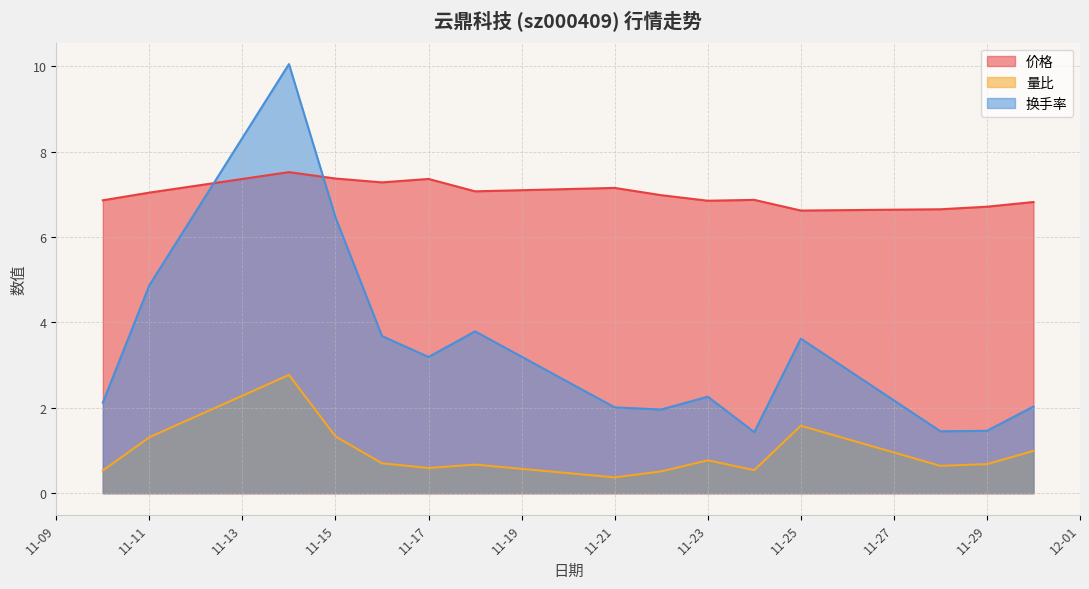

Which series has the largest total across all categories?

价格